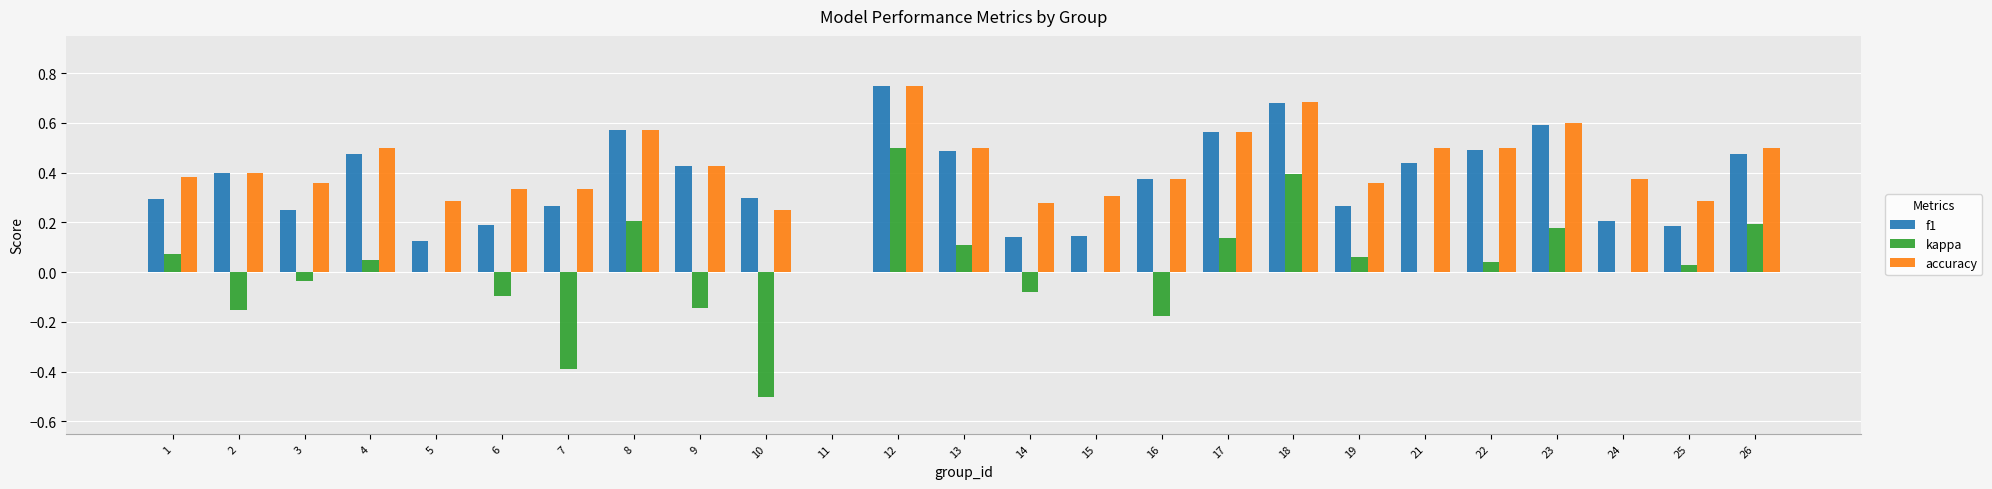

How many data points in accuracy are above 0?

24